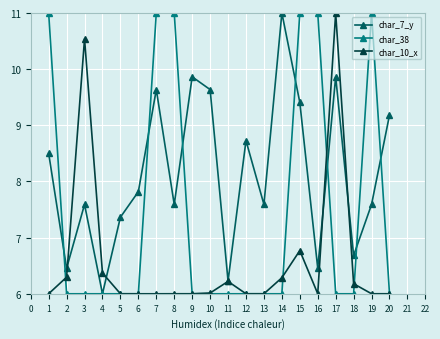

At which category is the sum across all series the highest?

15